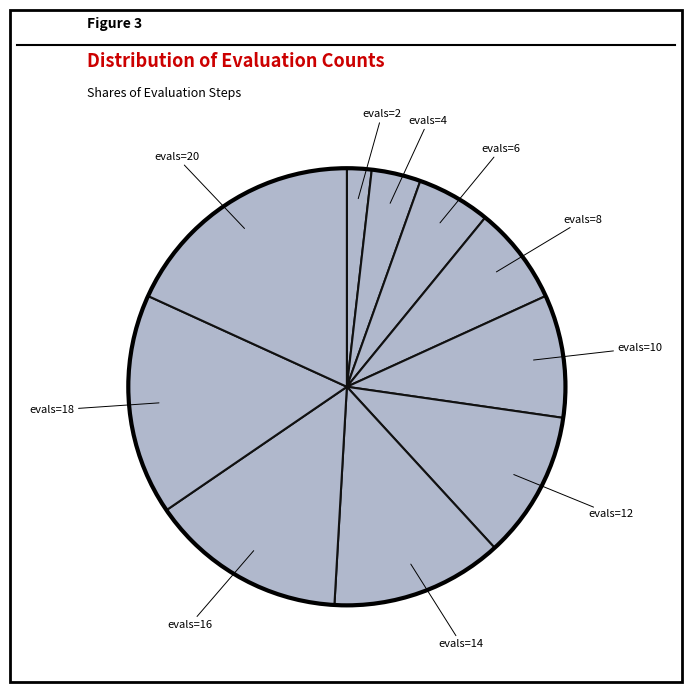

How many segments does this pie chart have?

10